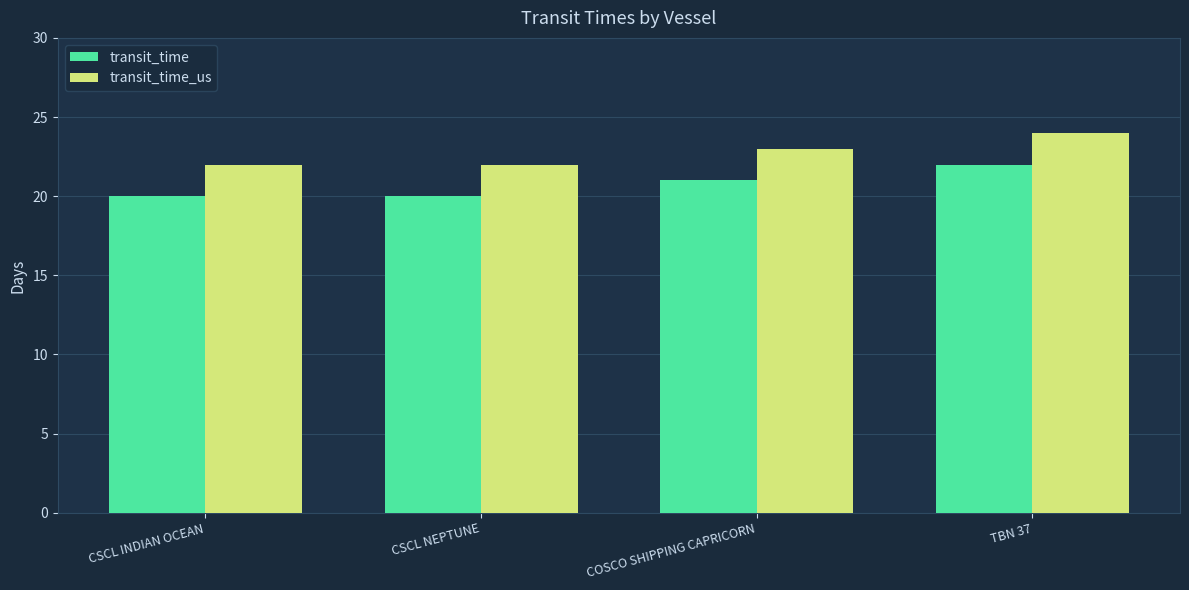

Reading left to right, list all the values displayed in this chart.

transit_time: 20	20	21	22
transit_time_us: 22	22	23	24